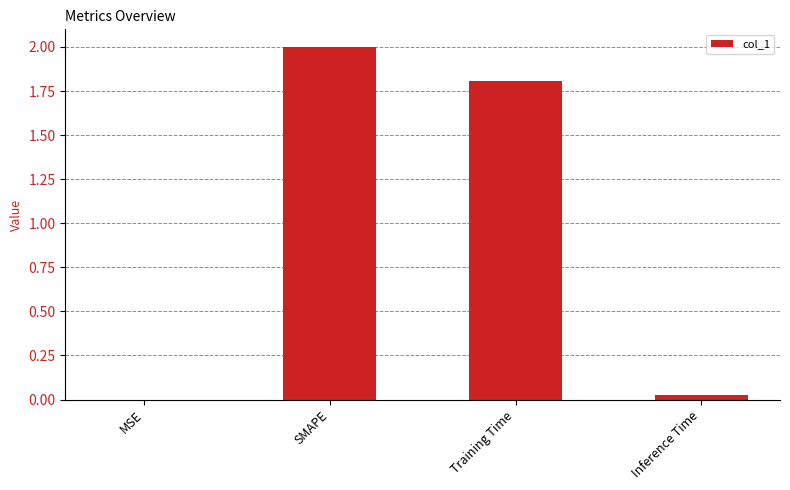

What is the difference between the values at Inference Time and SMAPE?

2.0